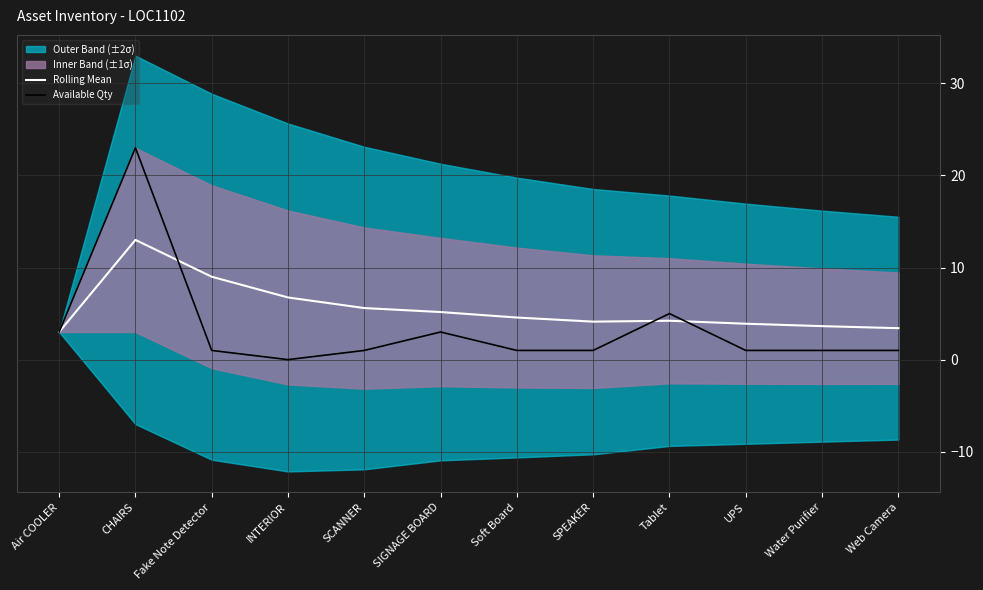

How many lines are shown in the chart?

2